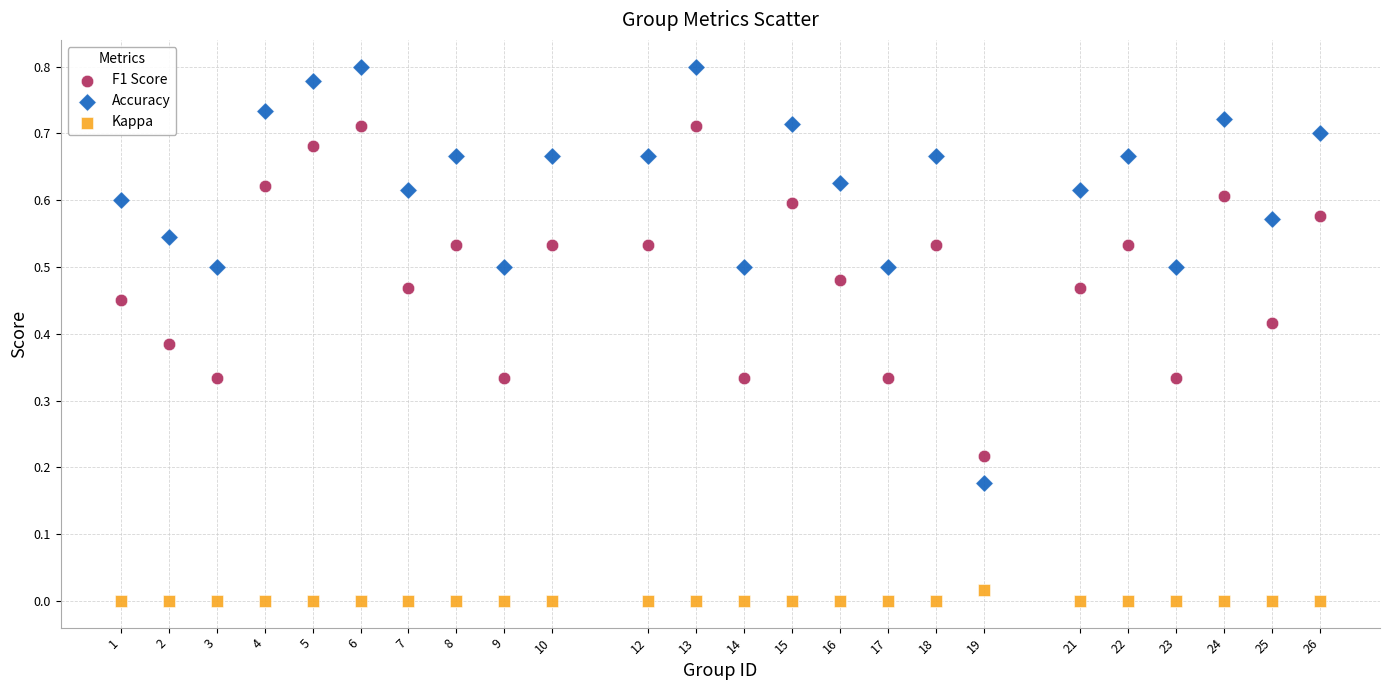

What is the X range (max minus min) for the scatter plot?

25.0